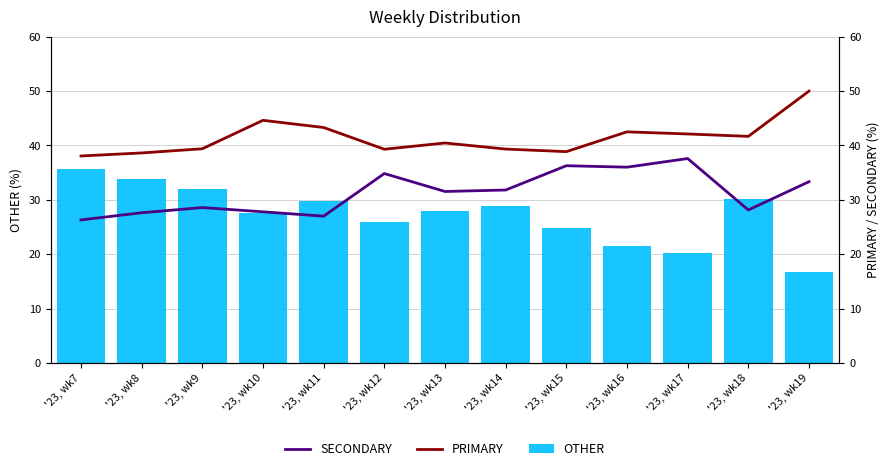

True or false: SECONDARY has a value of 20.4 at '23, wk15.

False